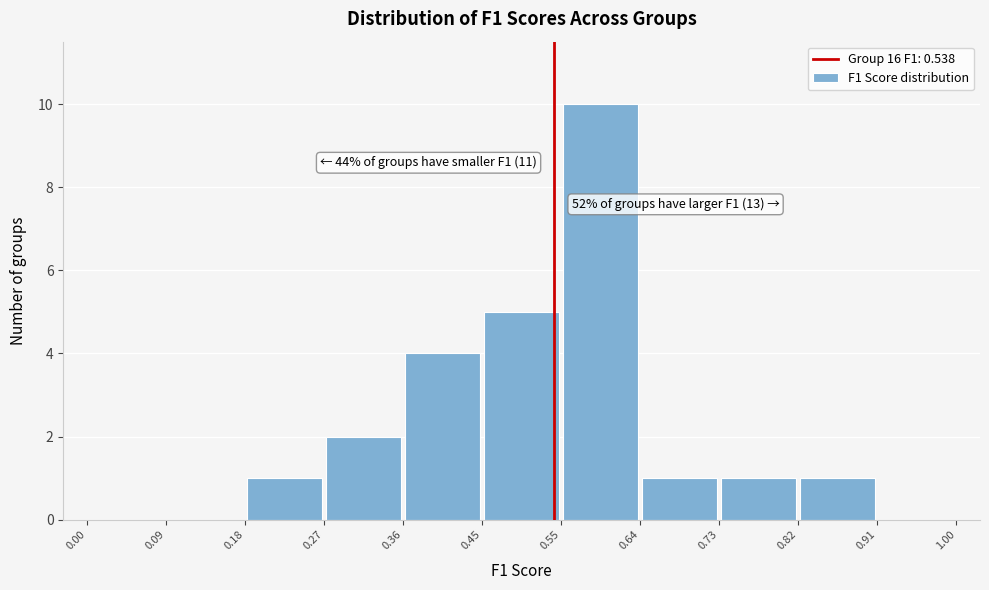

Which range on the x-axis has the tallest bar?

0.55 to 0.64